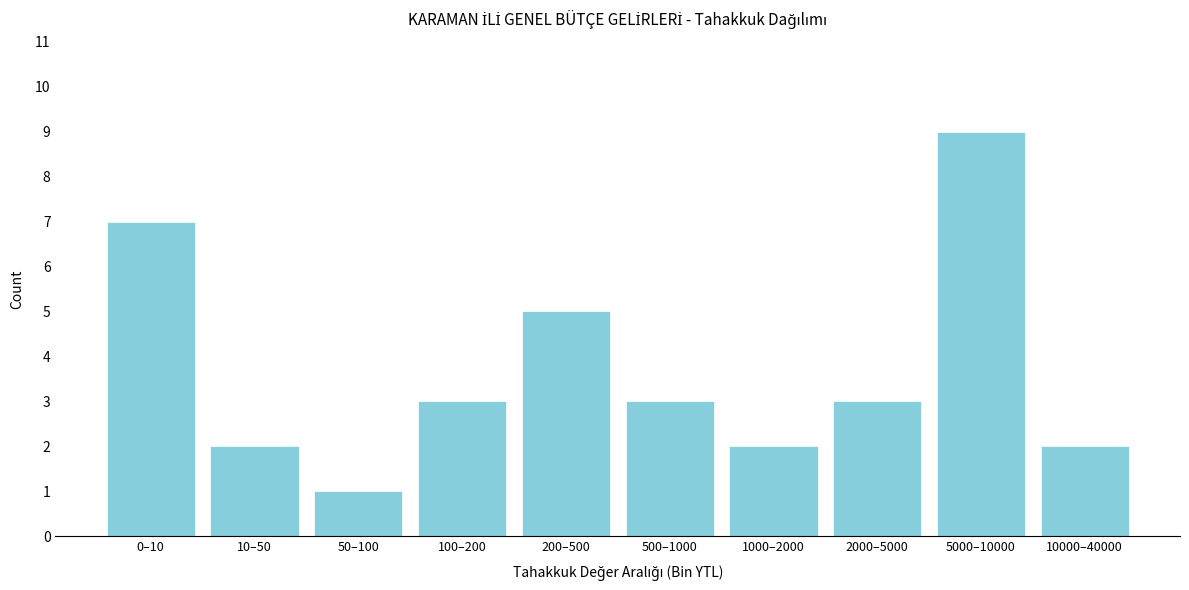

Reading left to right, what are all the values shown in this chart?

7	2	1	3	5	3	2	3	9	2